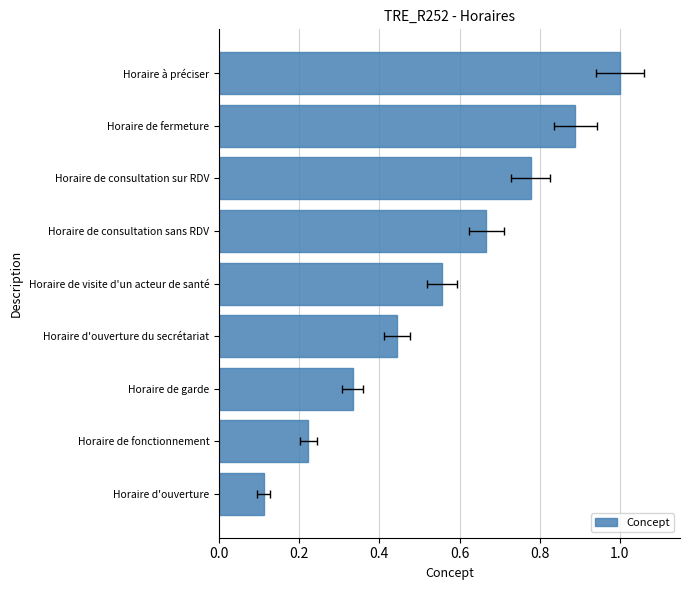

What is the value of the 4th bar from the left?

0.4